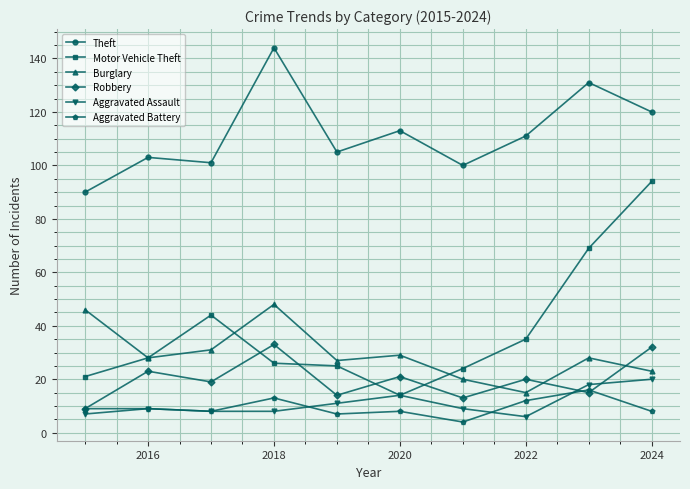

What is the minimum value for Burglary?

15